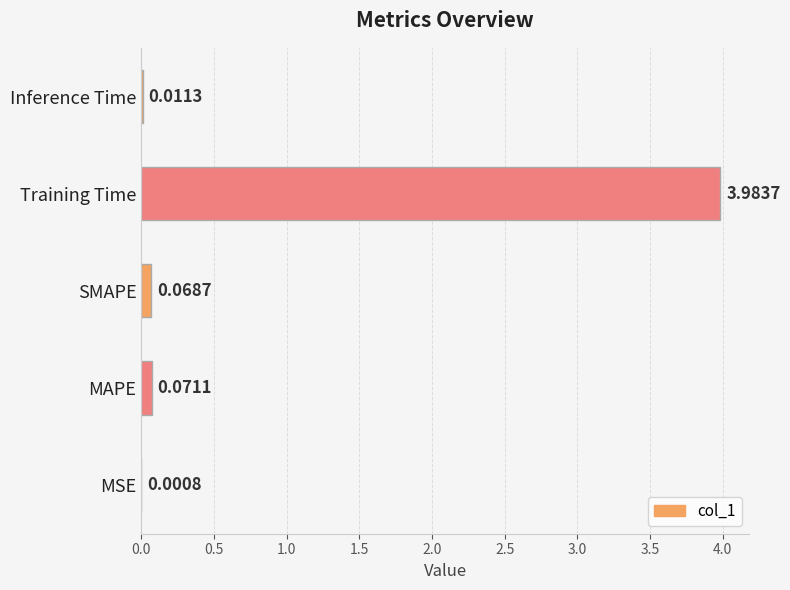

How many distinct data groups are displayed?

1